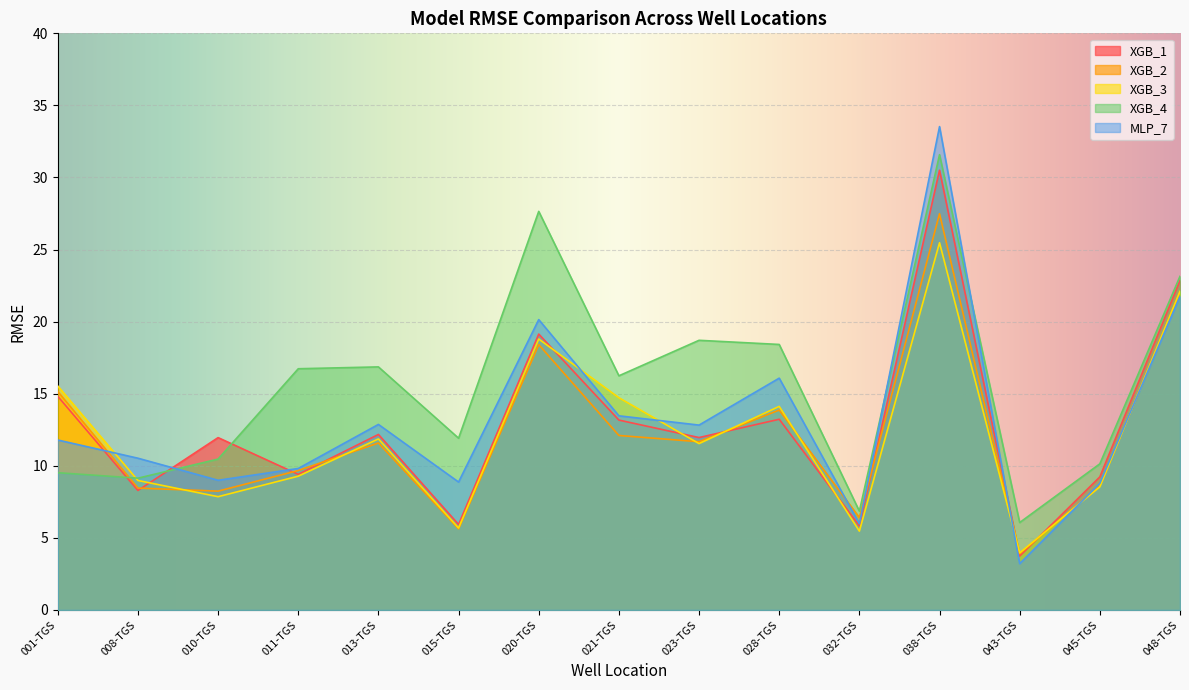

What is the minimum value for XGB_2?

3.9